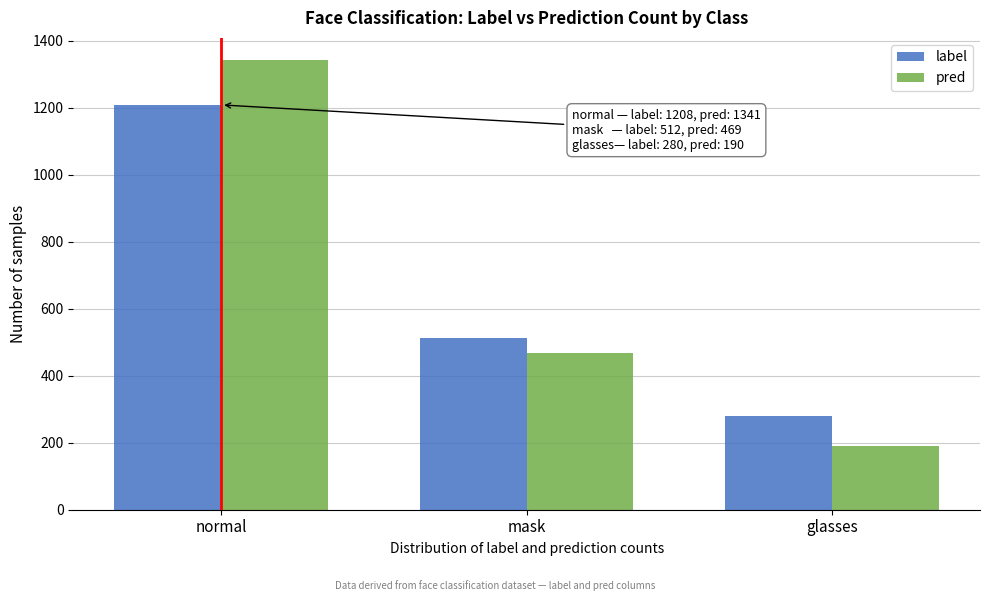

Reading left to right, what are all the values shown in this chart?

label: normal=1208	mask=512	glasses=280
pred: normal=1341	mask=469	glasses=190